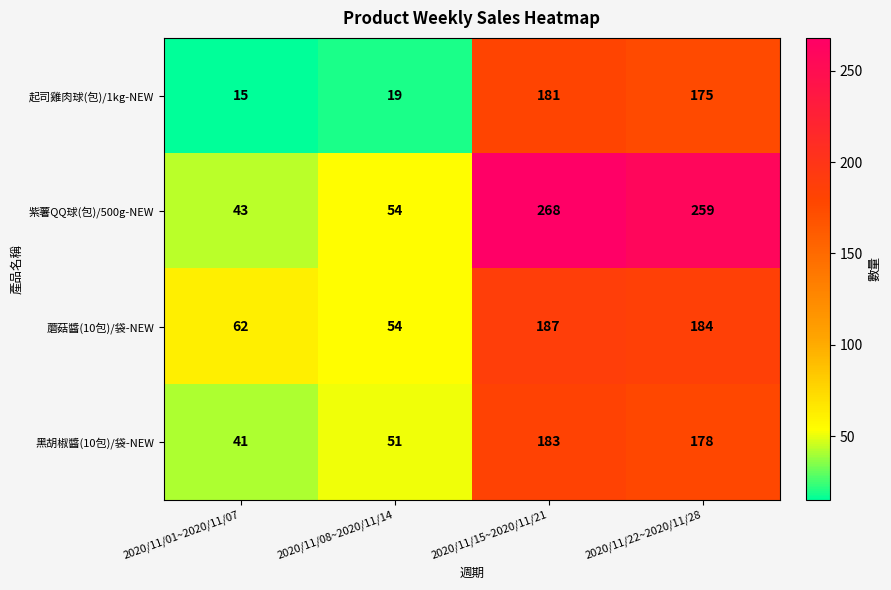

Reading left to right, transcribe all the data shown in this chart.

起司雞肉球(包)/1kg-NEW: 15	19	181	175
紫薯QQ球(包)/500g-NEW: 43	54	268	259
蘑菇醬(10包)/袋-NEW: 62	54	187	184
黑胡椒醬(10包)/袋-NEW: 41	51	183	178